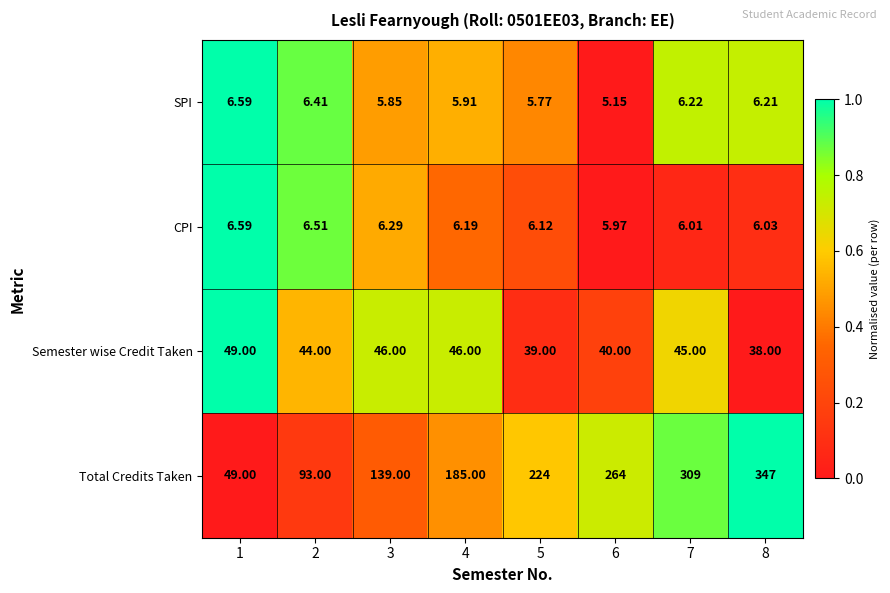

How many distinct data groups are displayed?

4